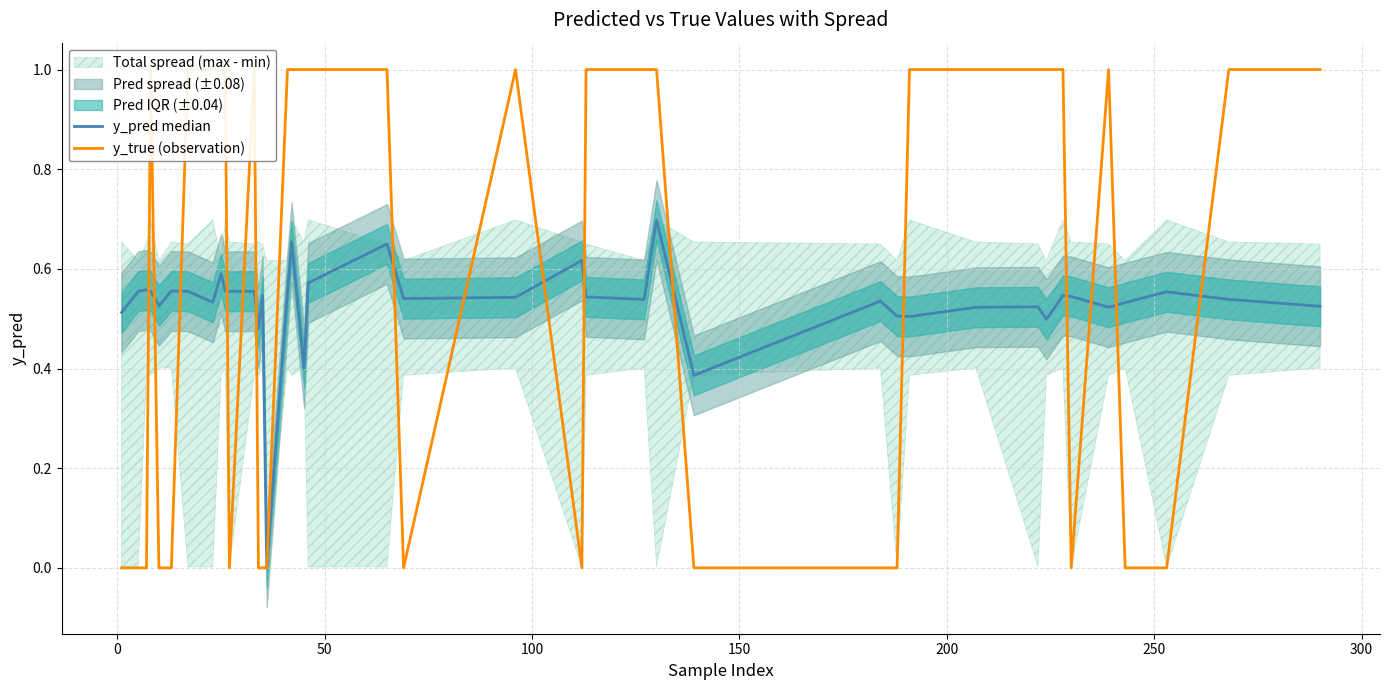

Count the y_true (observation) values in the range 0 to 1.

40